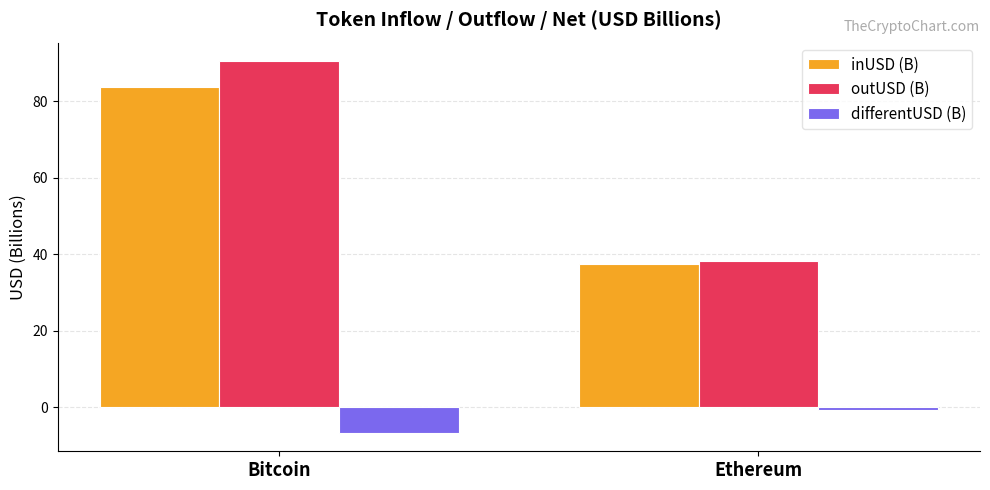

List the labels in order of outUSD (B) value, largest first.

Bitcoin, Ethereum